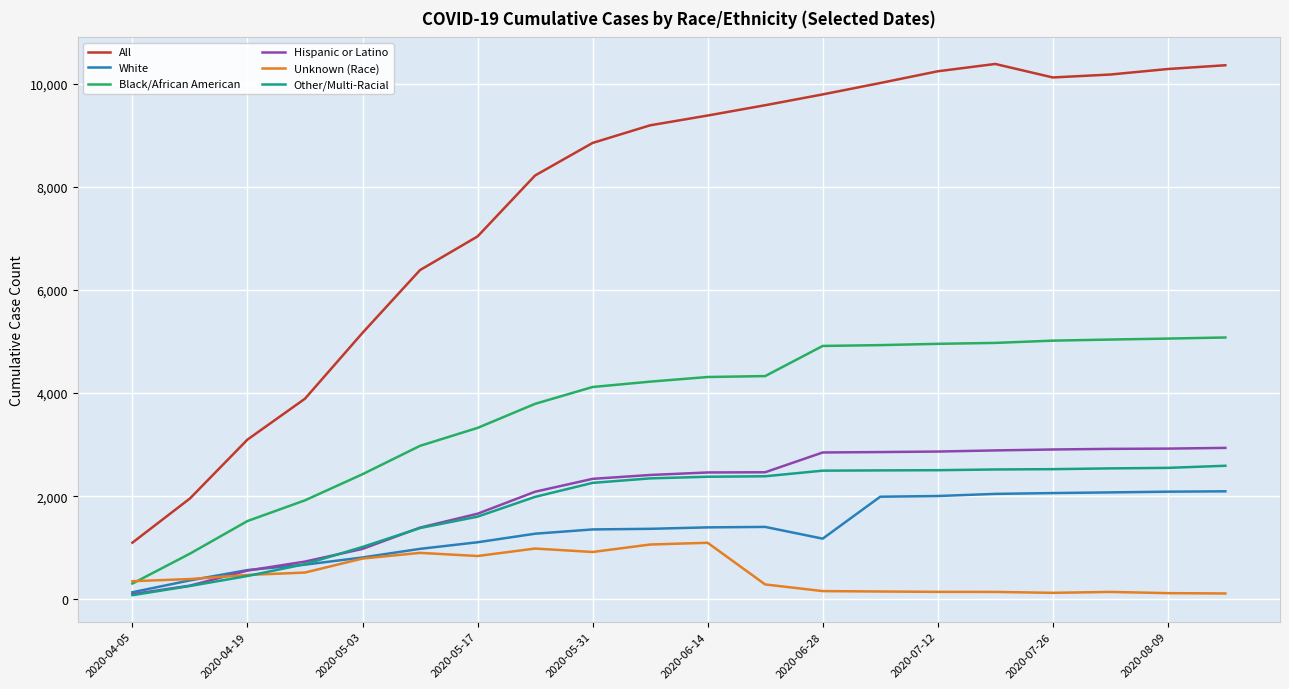

What is the minimum value for Black/African American?

303